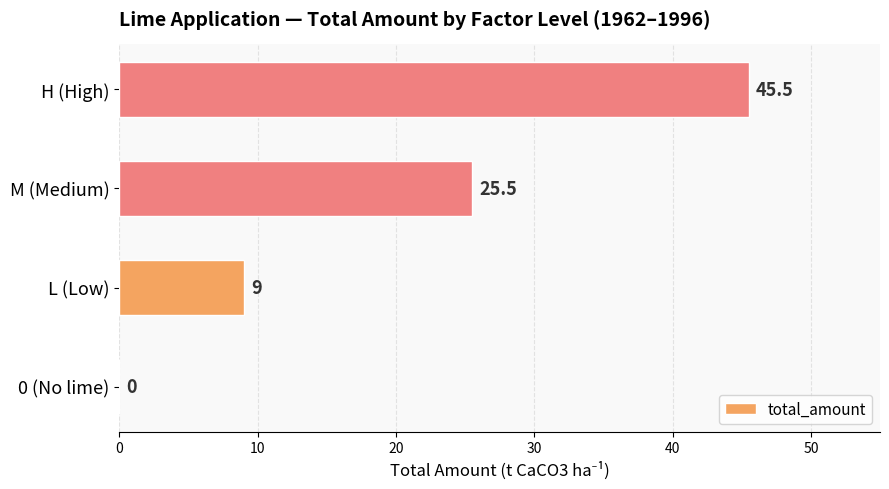

What is the approximate value at M (Medium)?

25.5